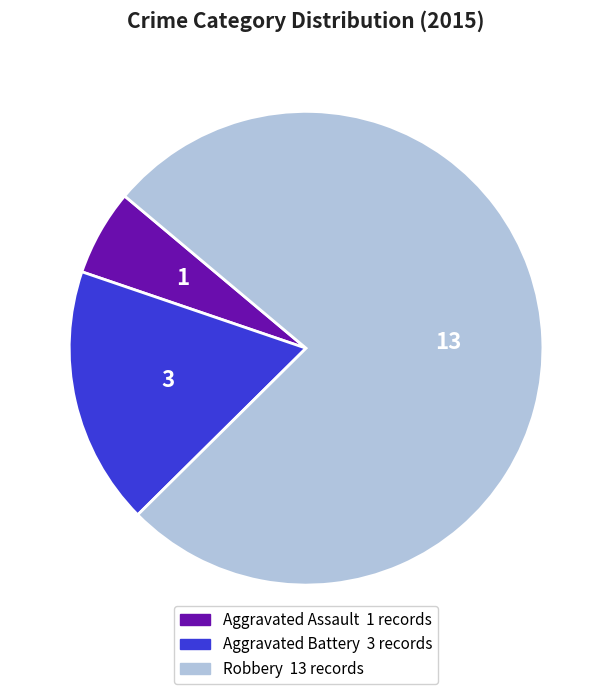

Which has a higher value, Robbery or Aggravated Assault?

Robbery